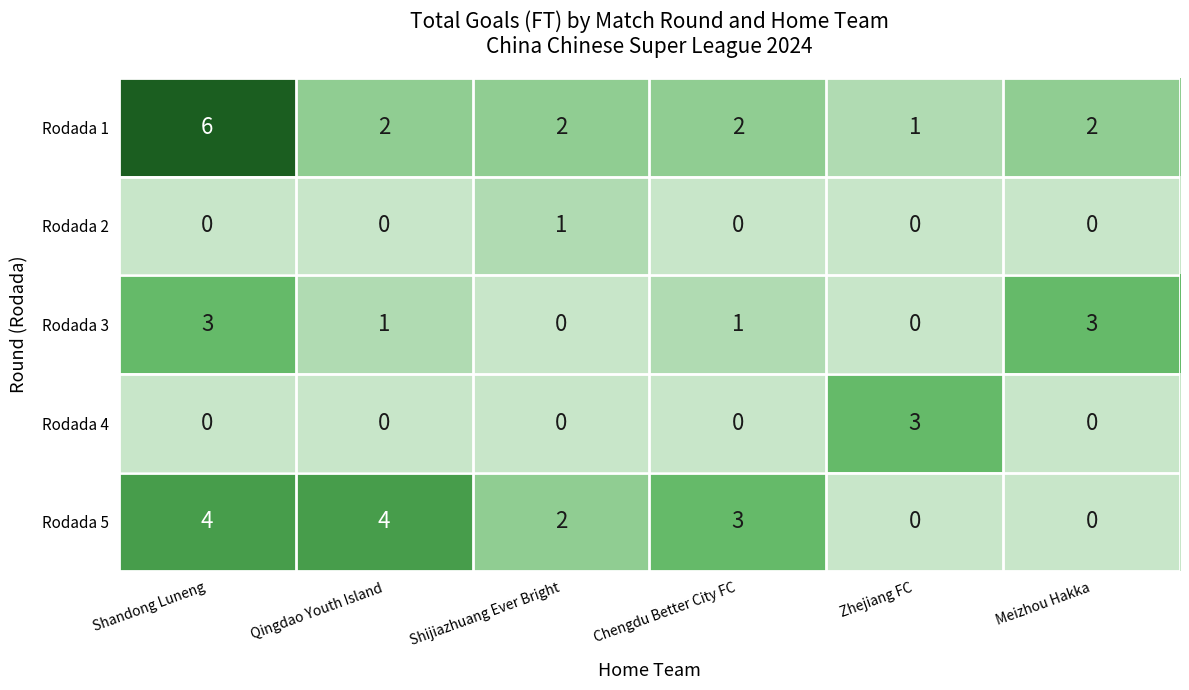

Is the value of Rodada 2 at Qingdao Youth Island greater than the value of Rodada 1 at Qingdao Youth Island?

No